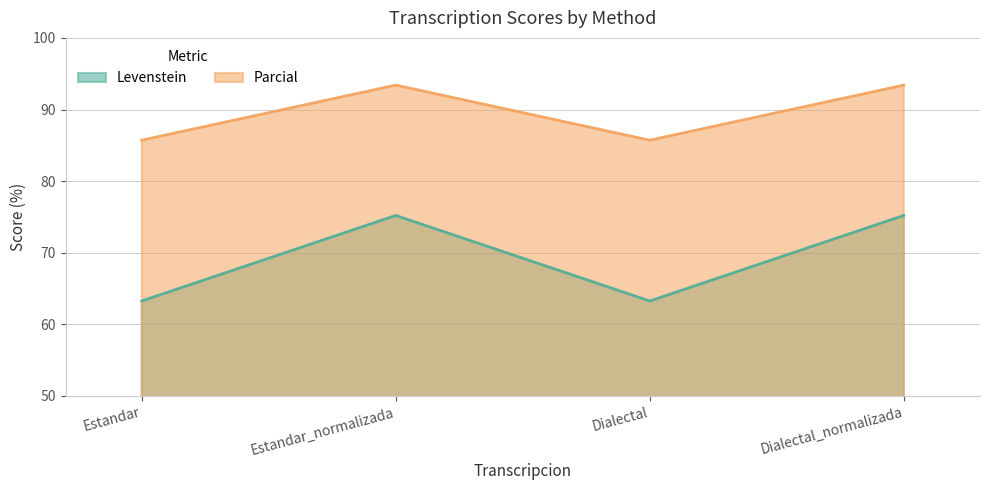

Where is the first local minimum for Parcial?

Dialectal